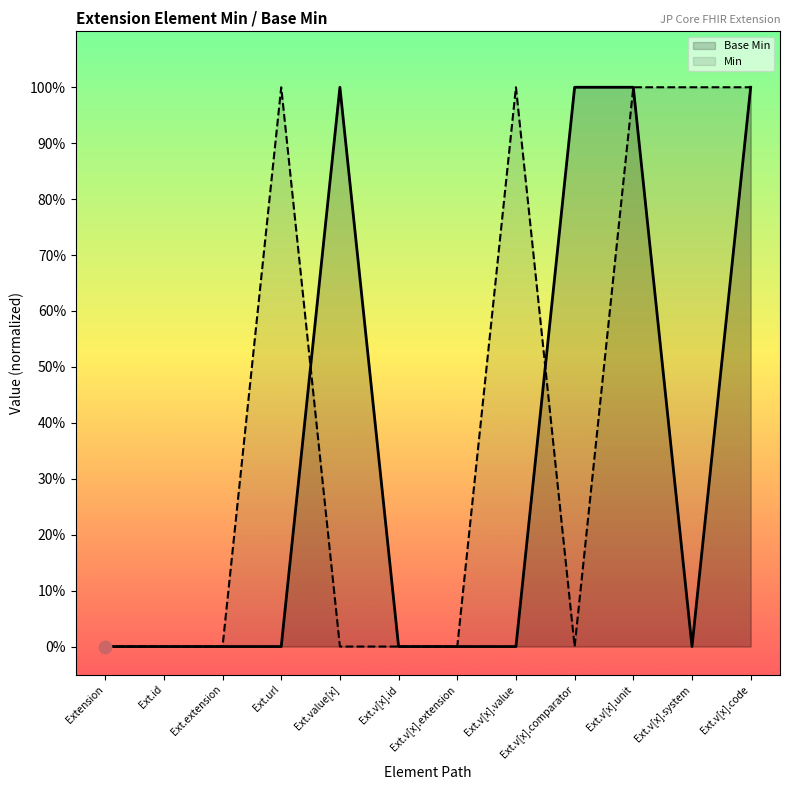

Which series reaches the minimum Y coordinate?

Base Min